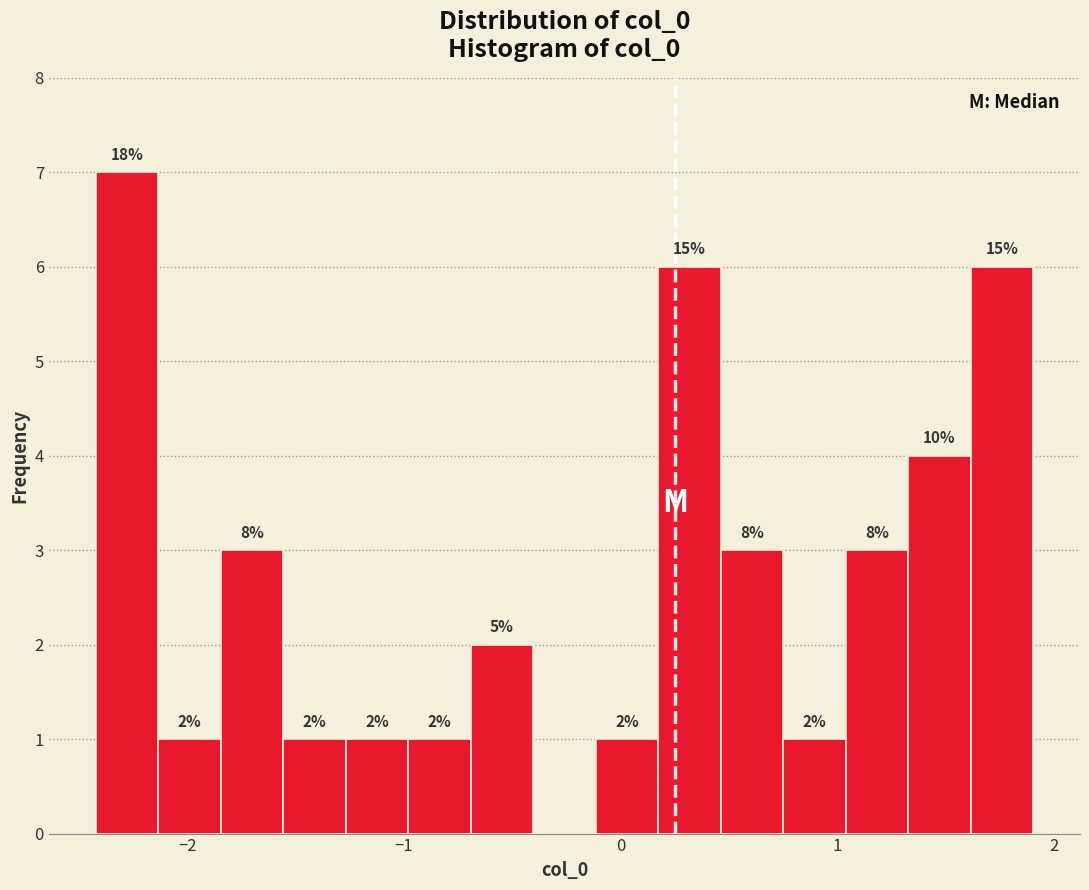

Around what value on the x-axis is the tallest bar? Give the approximate position of its centre, as read against the axis.

-2.3